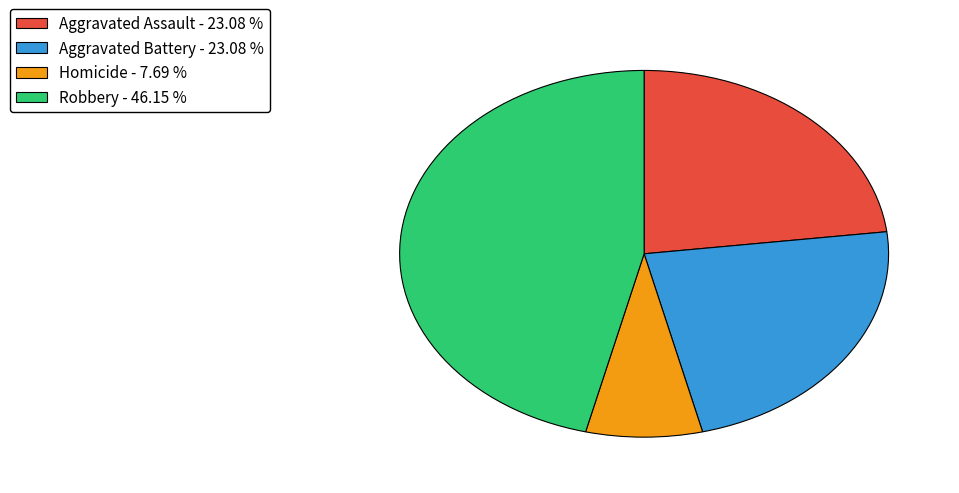

Which slice is the smallest?

Homicide - 7.69 %